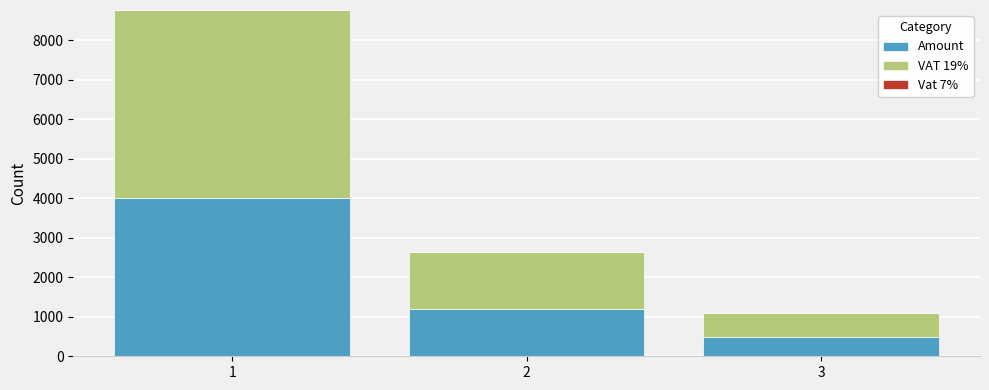

Count the Amount values in the range 500 to 4000.

3